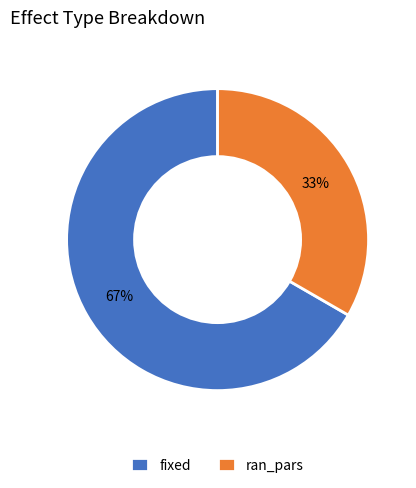

Which slice is the largest?

fixed